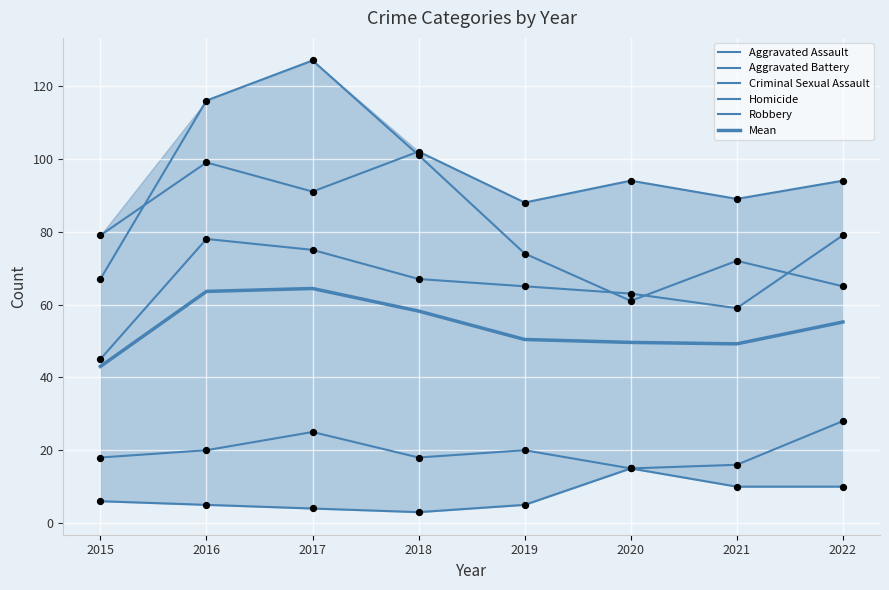

Which series contains the highest Y value?

Robbery